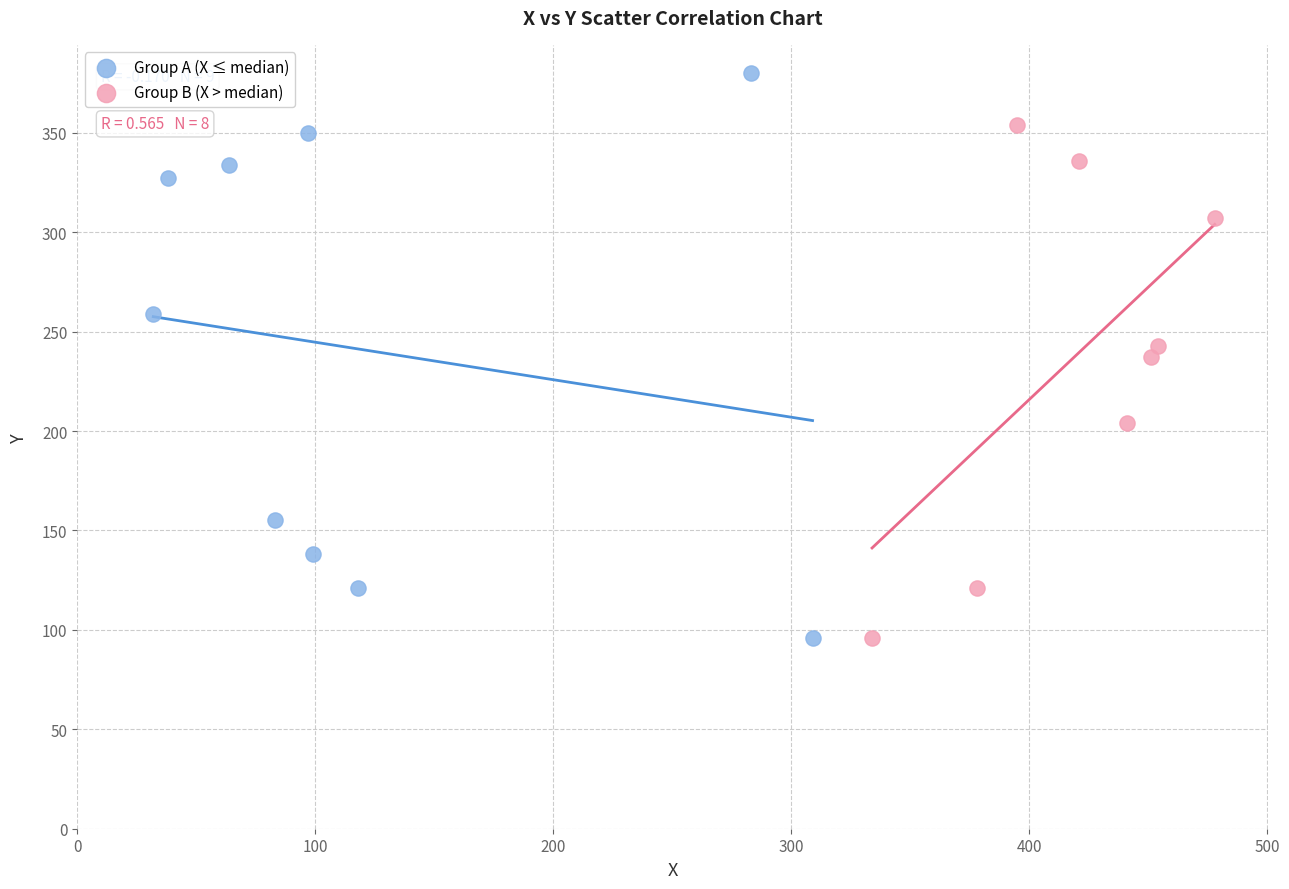

Which series has the largest Y range (max minus min)?

Group A (X ≤ median)